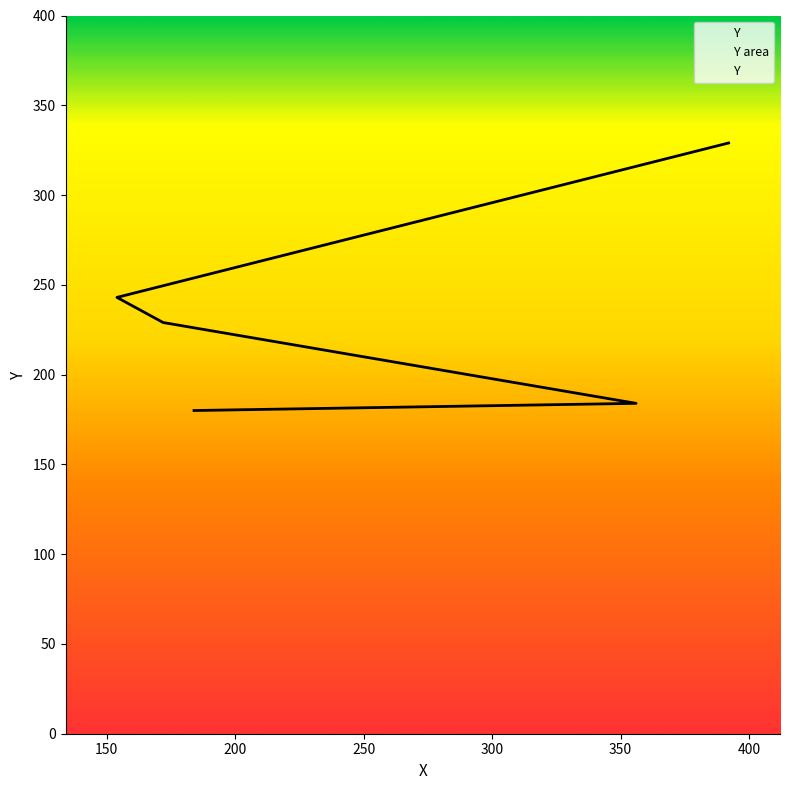

How many data points are less than 229?

2